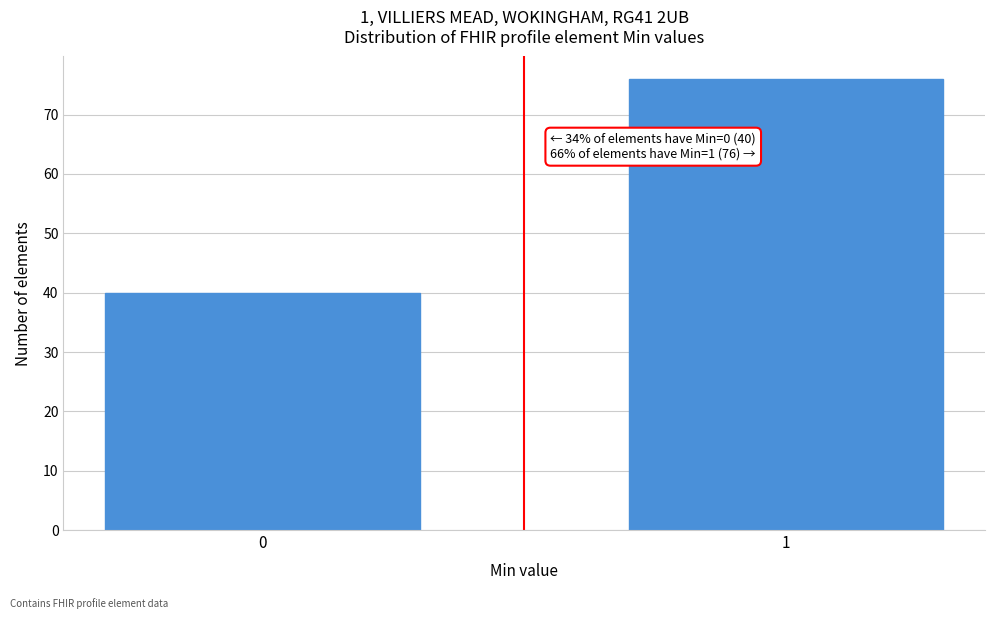

Reading right to left, what are all the values shown in this chart?

76	40